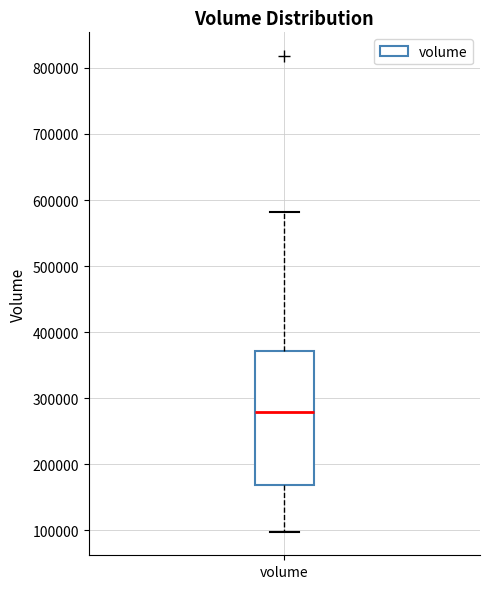

Transcribe this box plot: give where the median line is, the range the box spans, and where the two whiskers end, as read against the y-axis. The values are not printed on the chart, so give them approximately, as read against the axis.

median 280000, box 170000 to 370000, whiskers 100000 to 580000